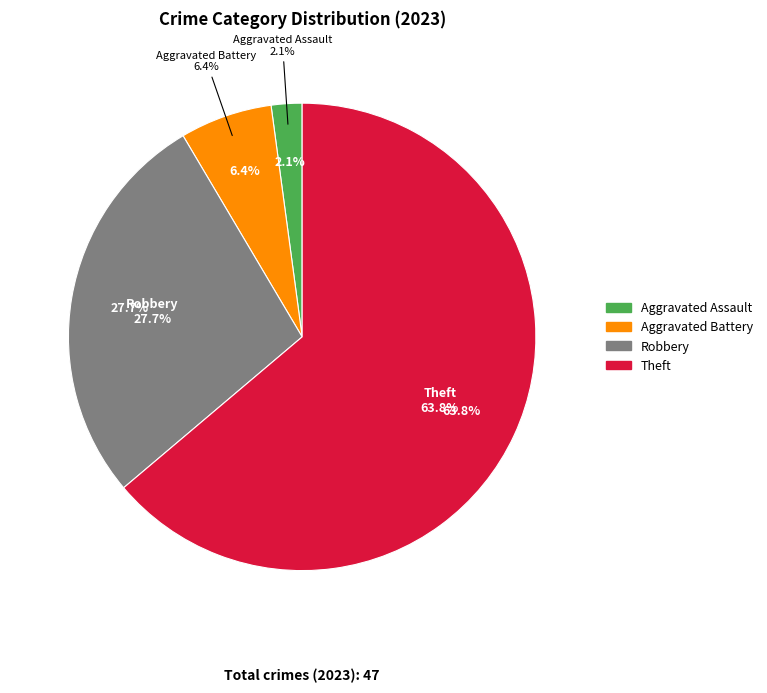

To the nearest percent, what is the combined percentage of Criminal Sexual Assault and Robbery?

28%